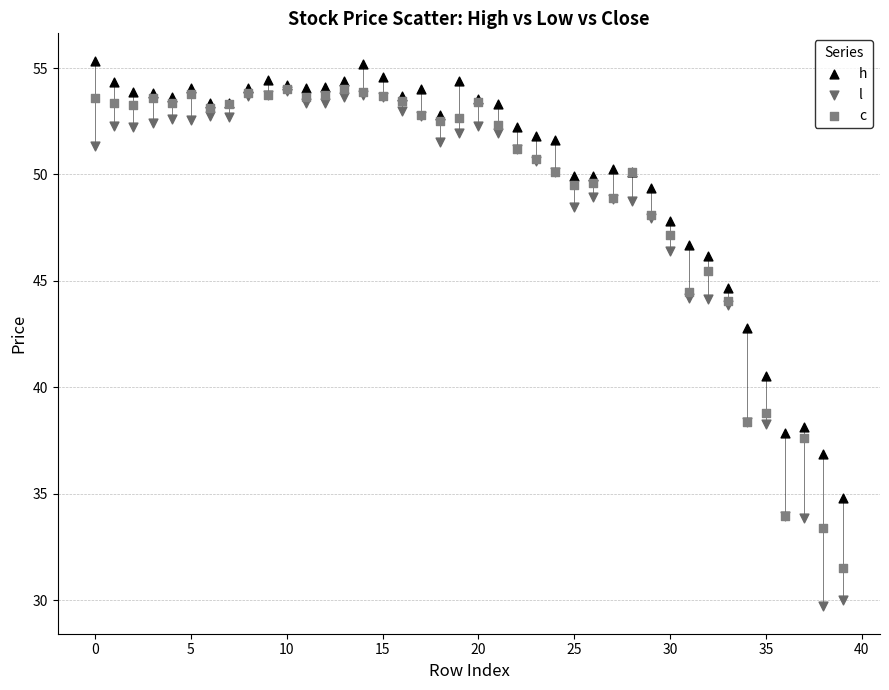

Which series has the widest spread of Y values?

l